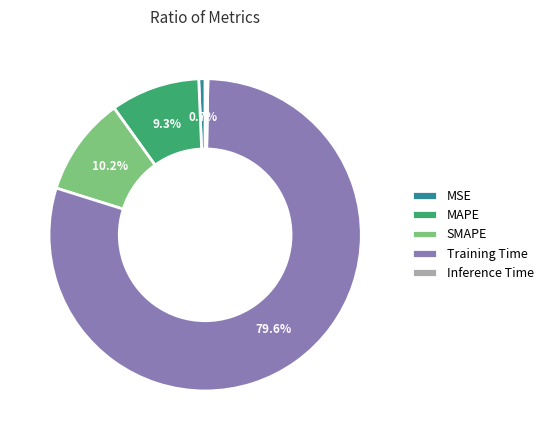

To the nearest percent, what percentage of the pie is MAPE?

9%